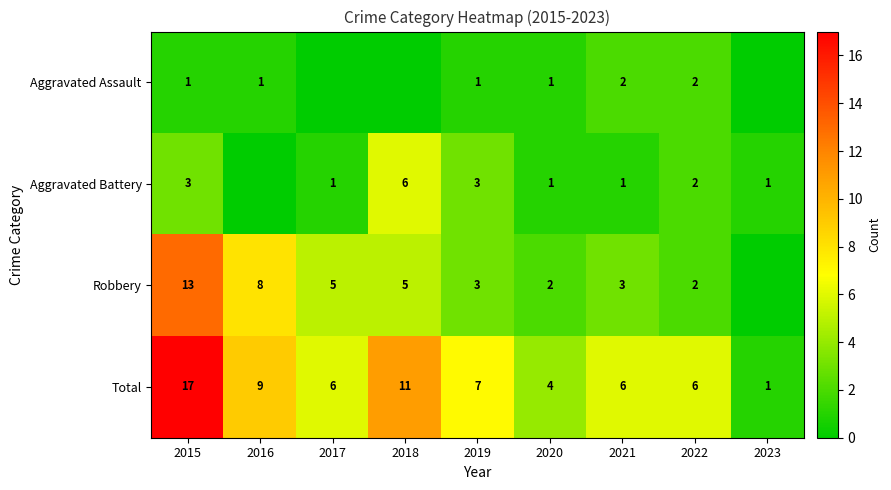

What is the difference between the Aggravated Battery values at 2022 and 2018?

4